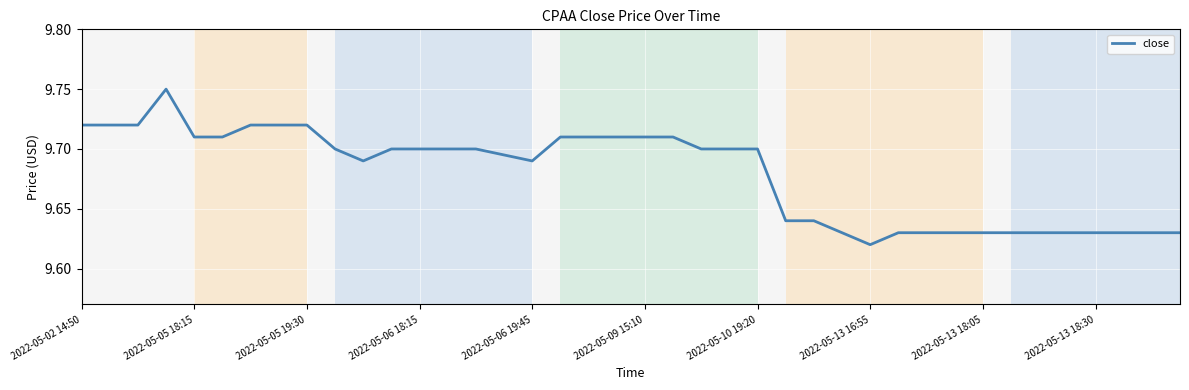

How many lines are shown in the chart?

1